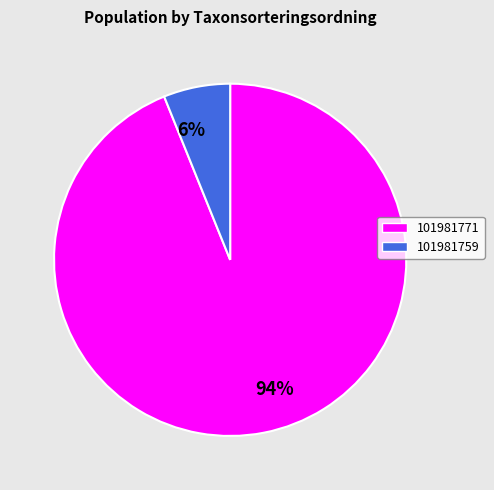

What percentage is the 94% slice, to the nearest percent?

94%